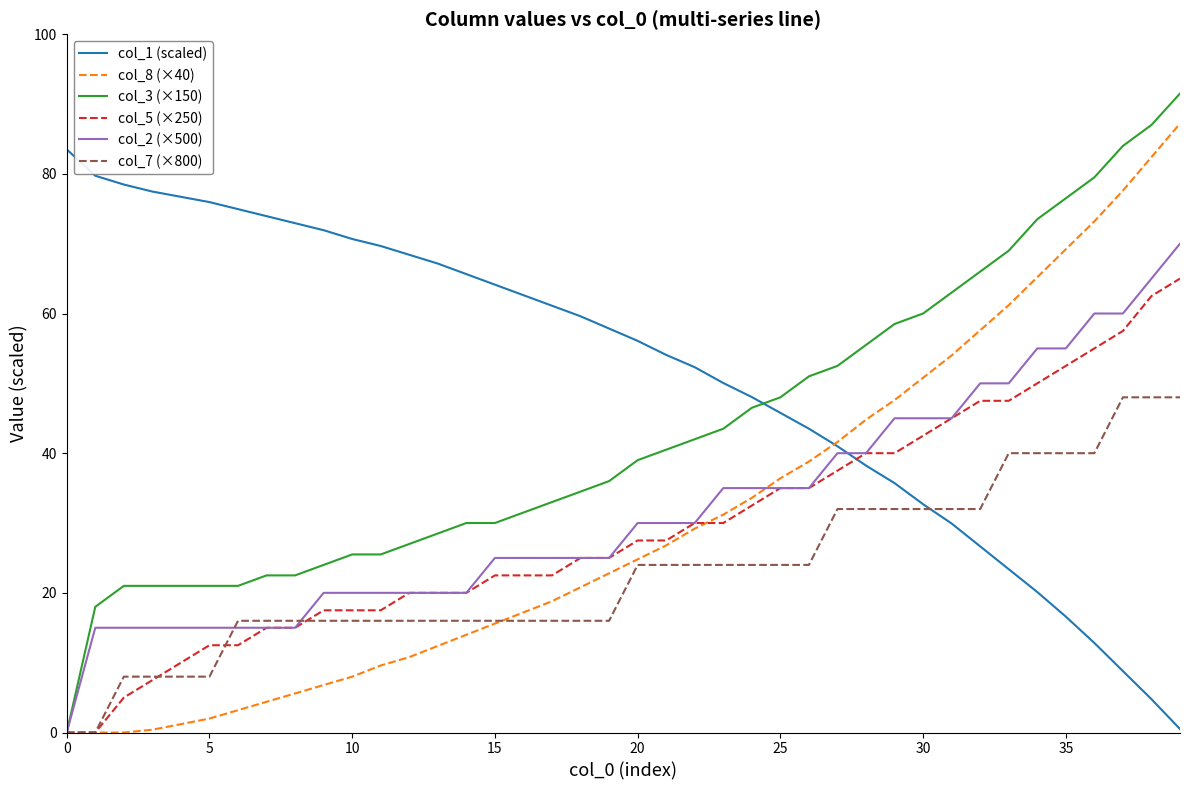

Which series has the widest spread of values?

col_3 (×150)